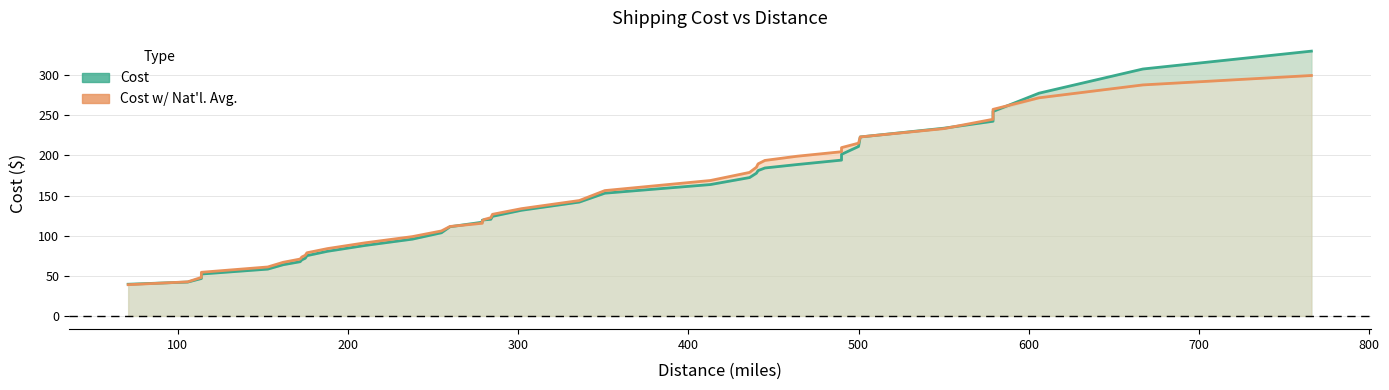

List the series in order of their overall mean, highest first.

Cost w/ Nat'l. Avg., Cost